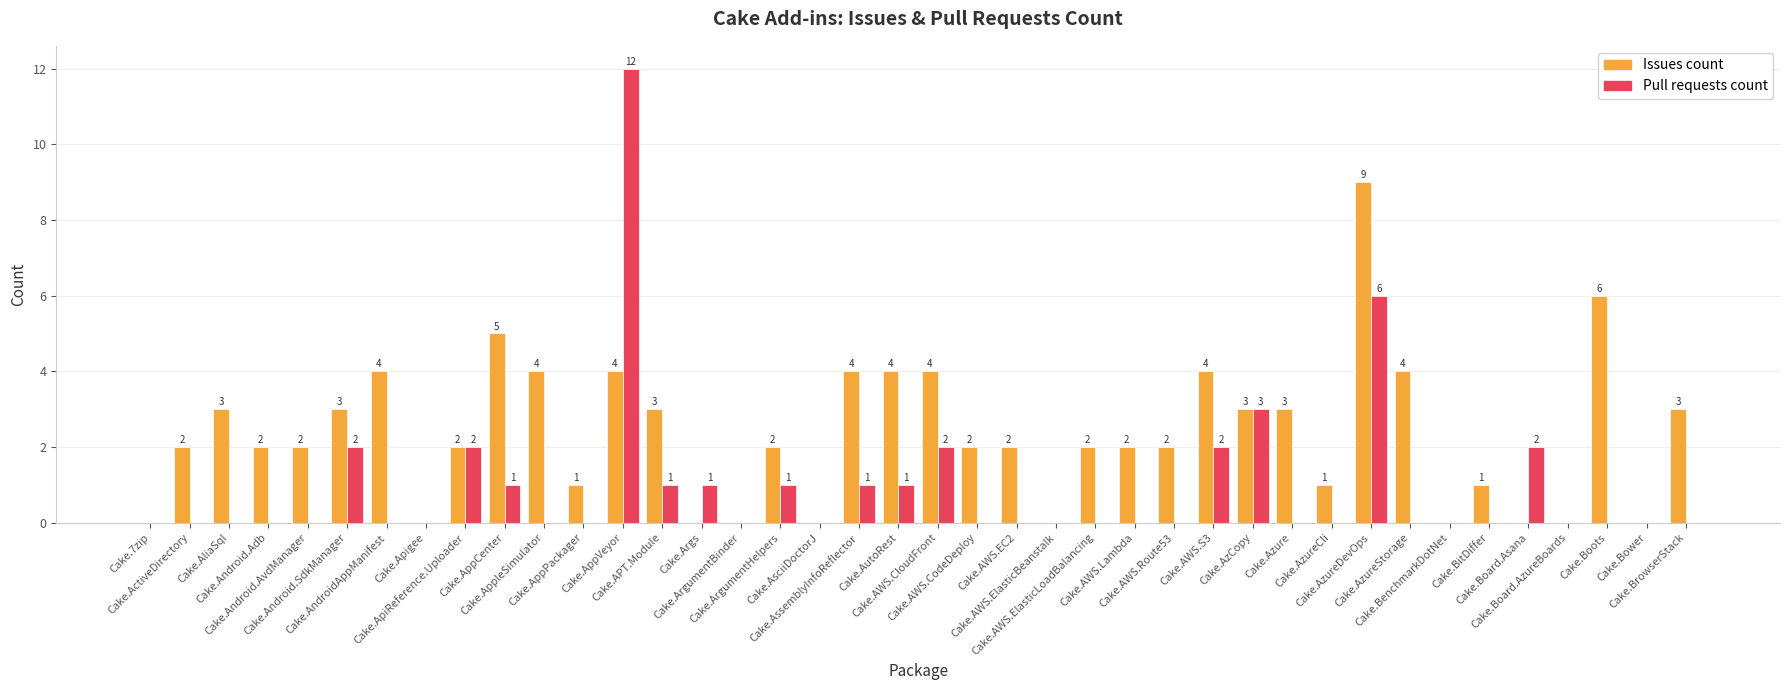

Which series has the largest total across all categories?

Issues count